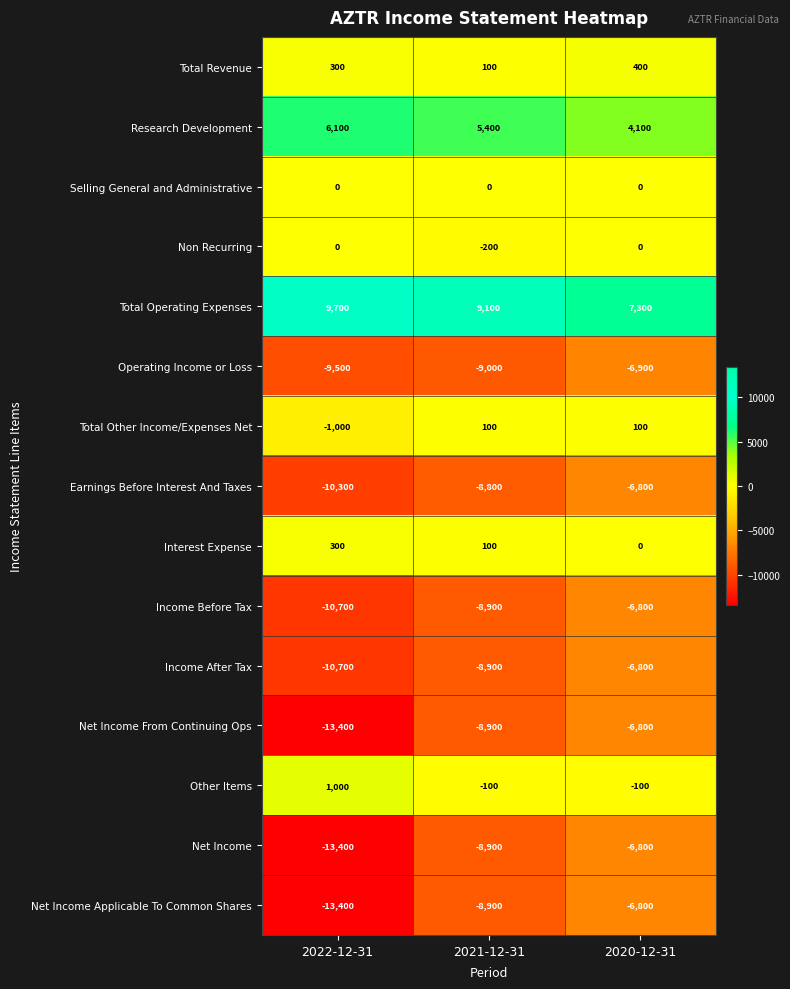

Which series has the largest total across all categories?

Total Operating Expenses